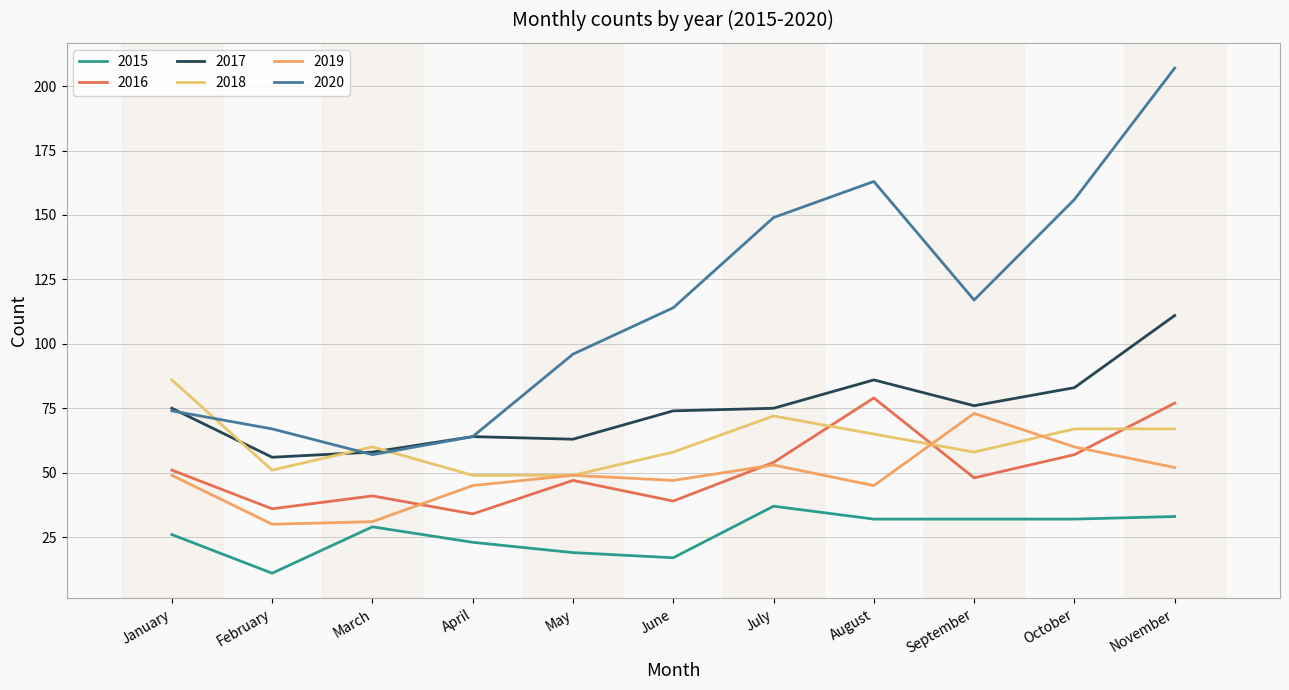

What is the total value across all series at August?

470